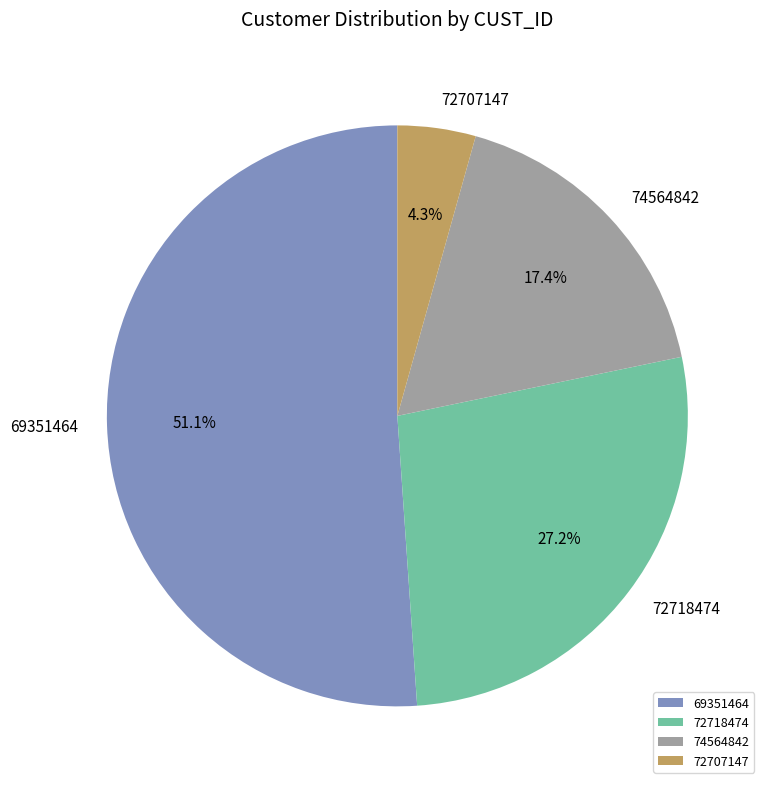

What percentage do 72707147 and 74564842 together represent?

21.7%